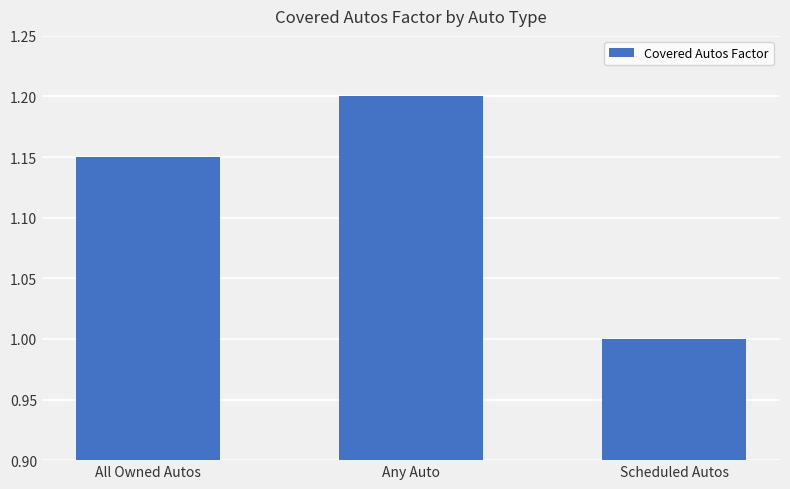

Between All Owned Autos and Any Auto, which is larger?

Any Auto